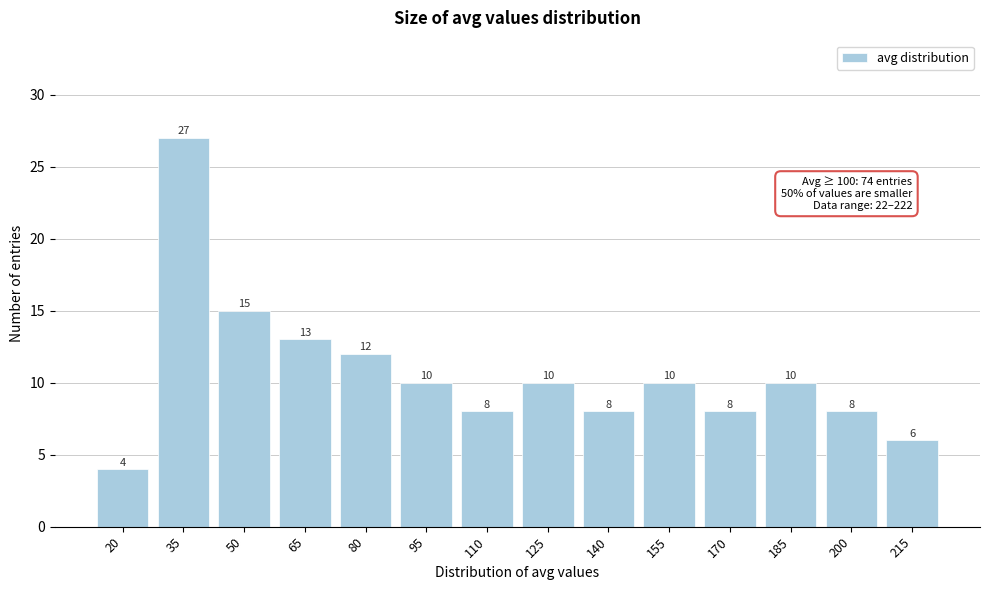

Reading left to right, extract all data points from this chart.

20=4	35=27	50=15	65=13	80=12	95=10	110=8	125=10	140=8	155=10	170=8	185=10	200=8	215=6